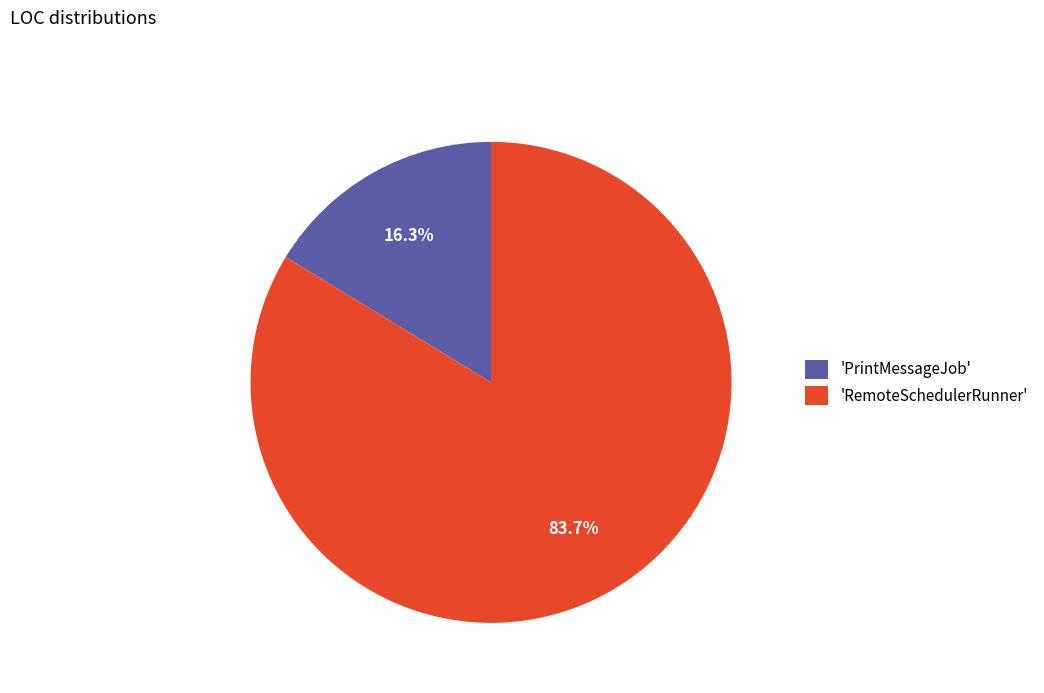

What is the smallest slice in the pie chart?

'PrintMessageJob'